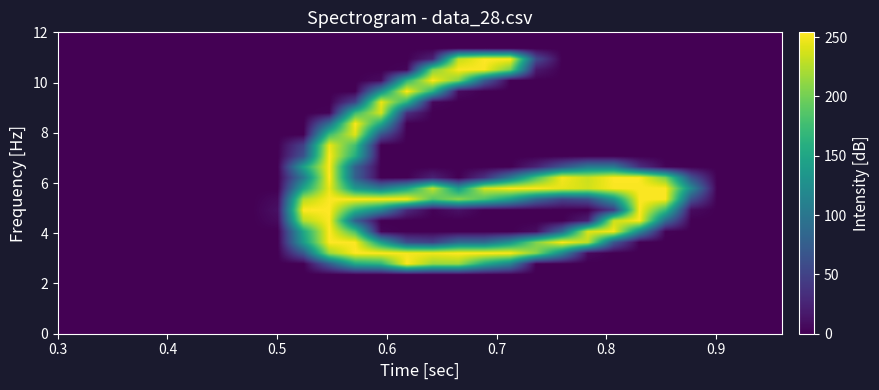

What is the maximum value shown in the chart?

254